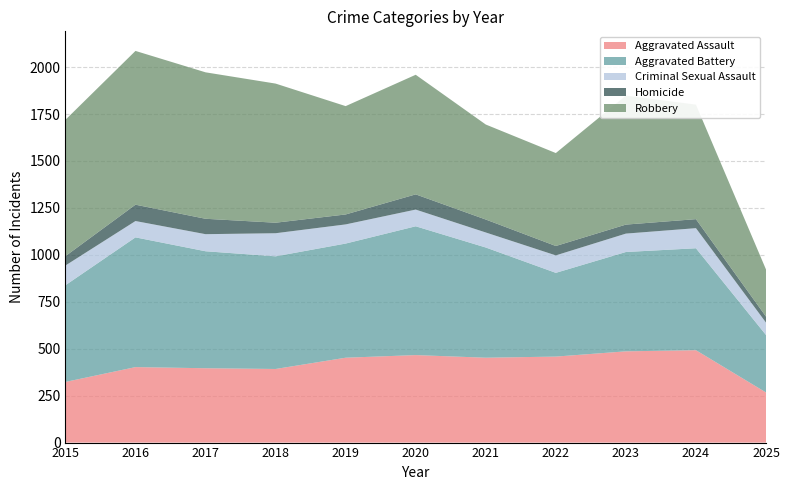

Reading right to left, what are all the values shown in this chart?

Aggravated Assault: 267	492	486	458	452	466	452	392	396	402	323
Aggravated Battery: 306	543	529	446	587	686	608	600	623	691	515
Criminal Sexual Assault: 66	107	98	93	80	89	102	123	91	87	105
Homicide: 32	48	48	50	69	81	53	56	82	87	50
Robbery: 251	610	687	495	506	637	577	741	780	819	726